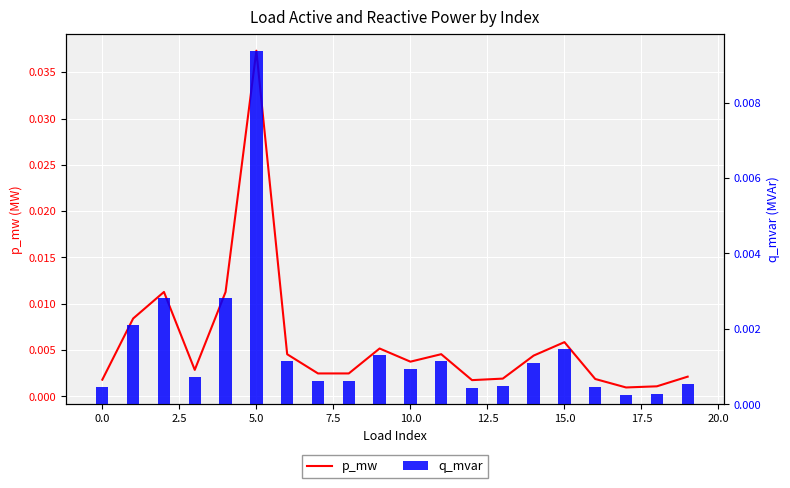

Which series changed the most between 15.0 and 14?

p_mw